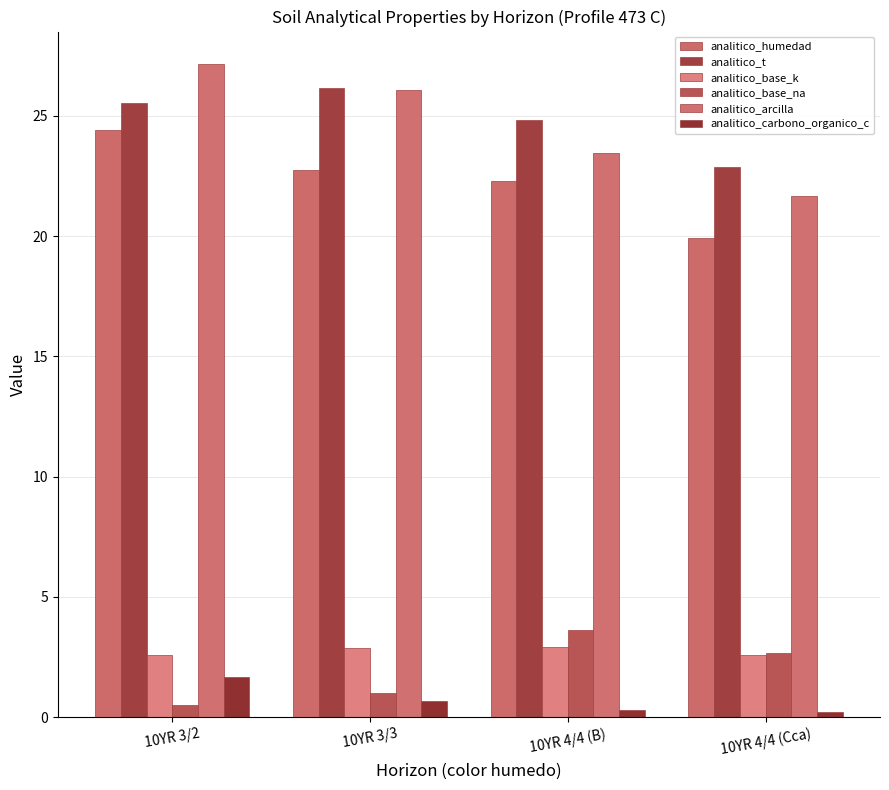

Reading left to right, transcribe all the data shown in this chart.

analitico_humedad: 24.4	22.7	22.3	19.9
analitico_t: 25.5	26.2	24.8	22.9
analitico_base_k: 2.6	2.9	2.9	2.6
analitico_base_na: 0.5	1.0	3.6	2.7
analitico_arcilla: 27.1	26.1	23.5	21.6
analitico_carbono_organico_c: 1.7	0.7	0.3	0.2